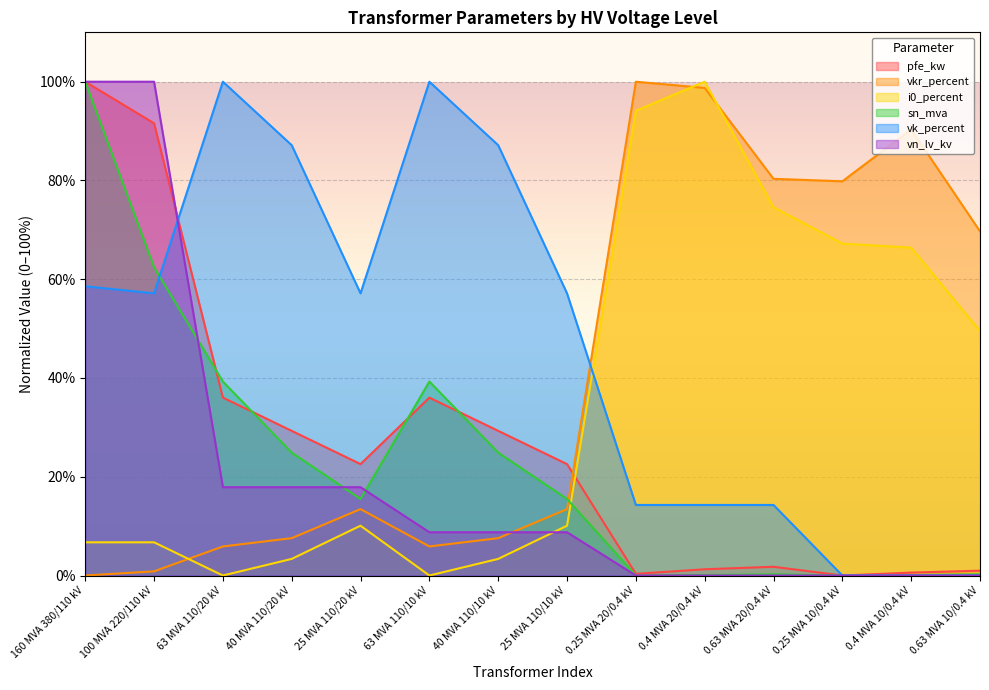

What is the highest value of the i0_percent series?

100.0